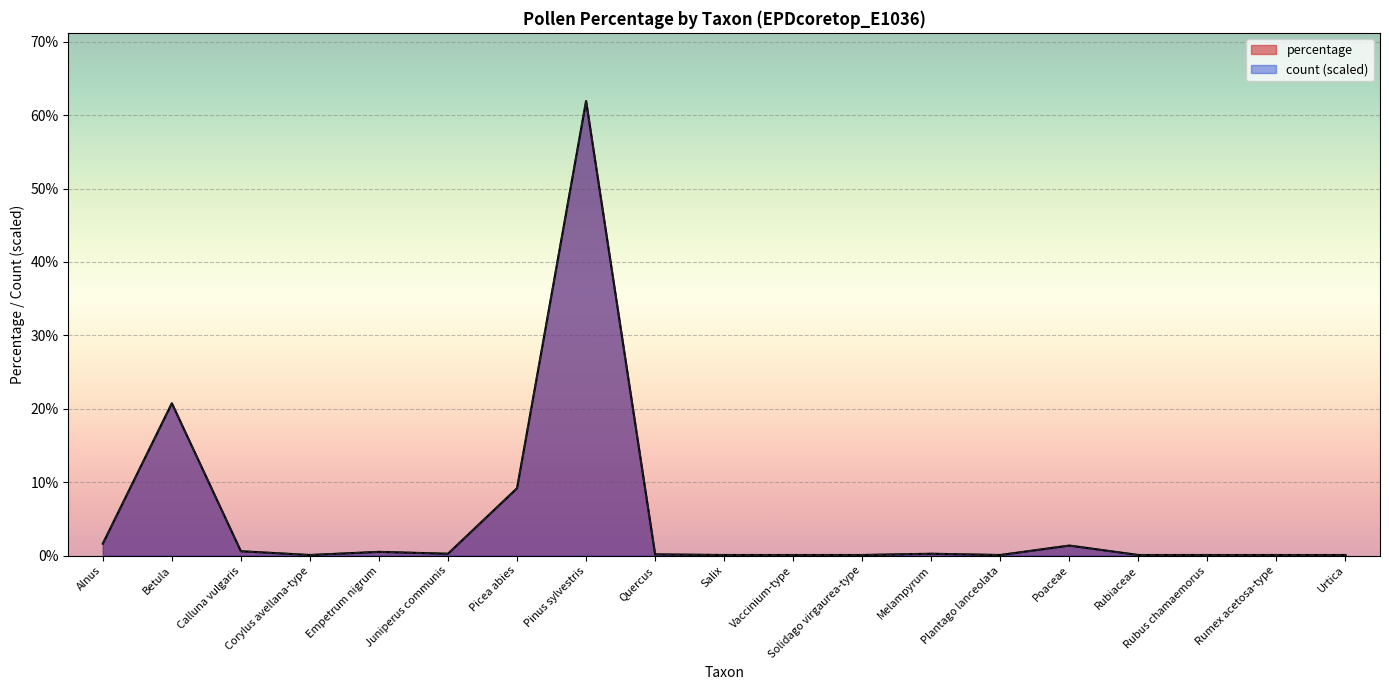

Which label corresponds to the largest value in the chart?

Pinus sylvestris